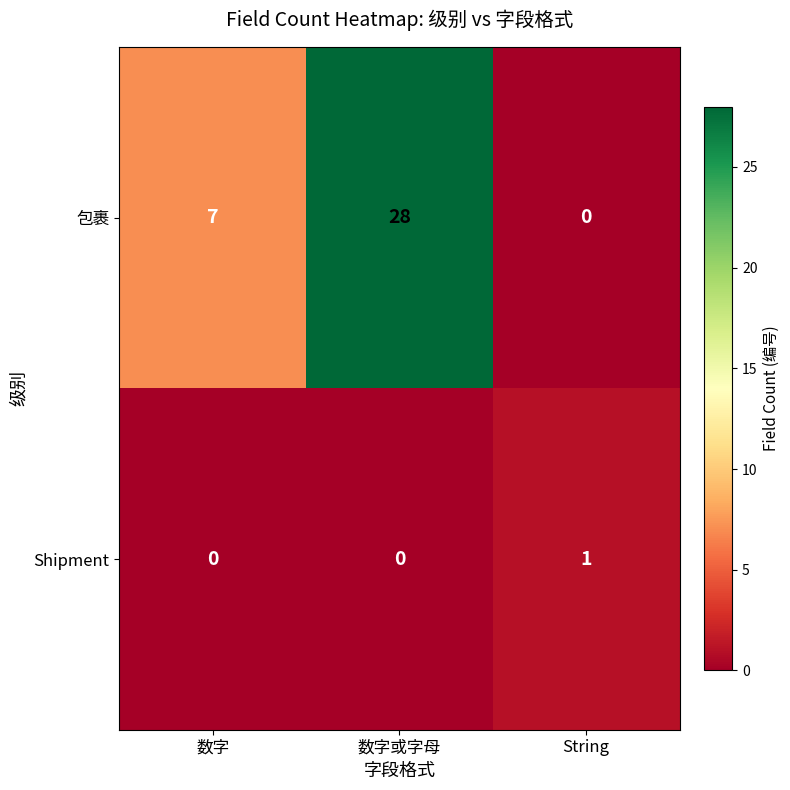

What is the difference between the highest and lowest values at 数字或字母?

28